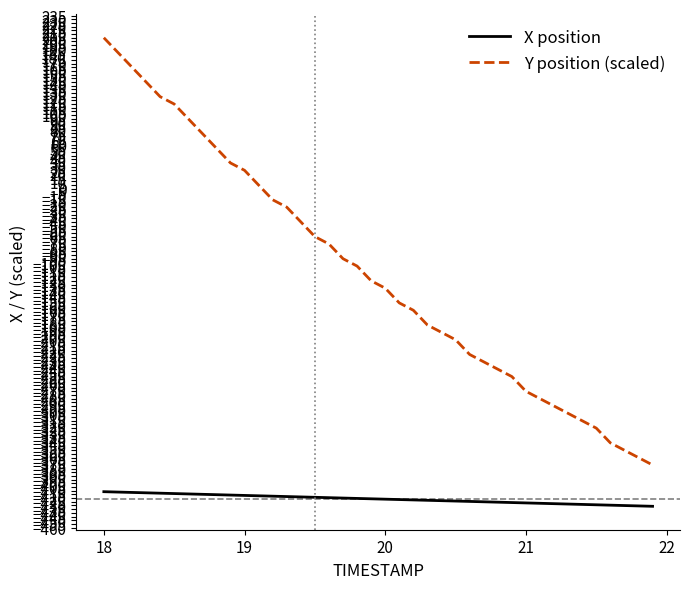

What is the difference between the maximum and minimum values in the Y position (scaled) series?

580.0